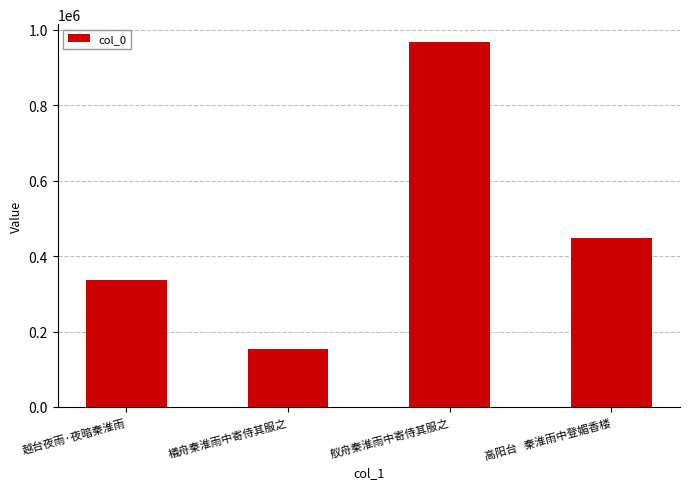

Is it true that the value at 舣舟秦淮雨中寄侍其服之 is 967027?

True